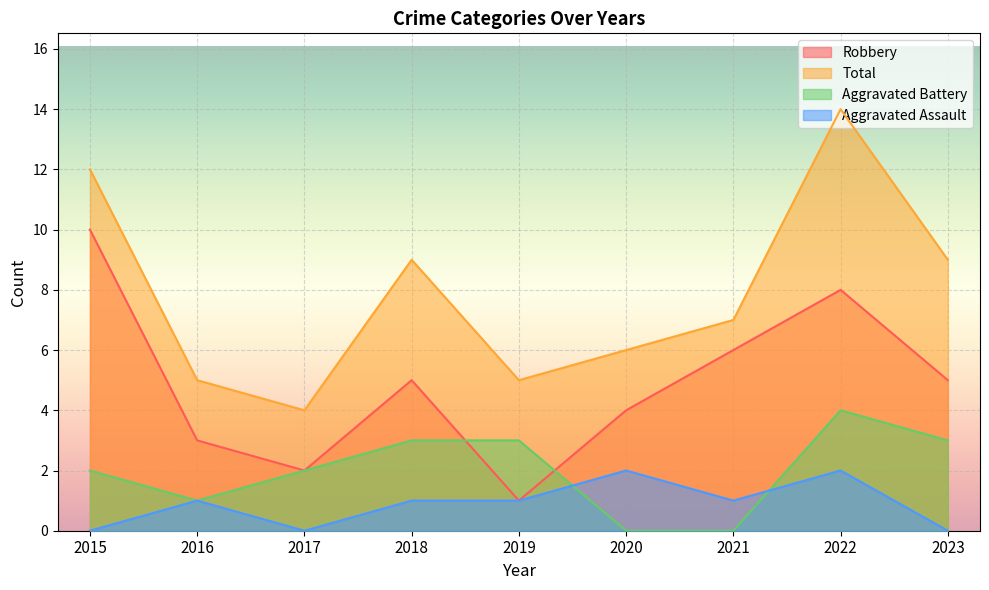

Between 2022 and 2015, which is larger?

2015